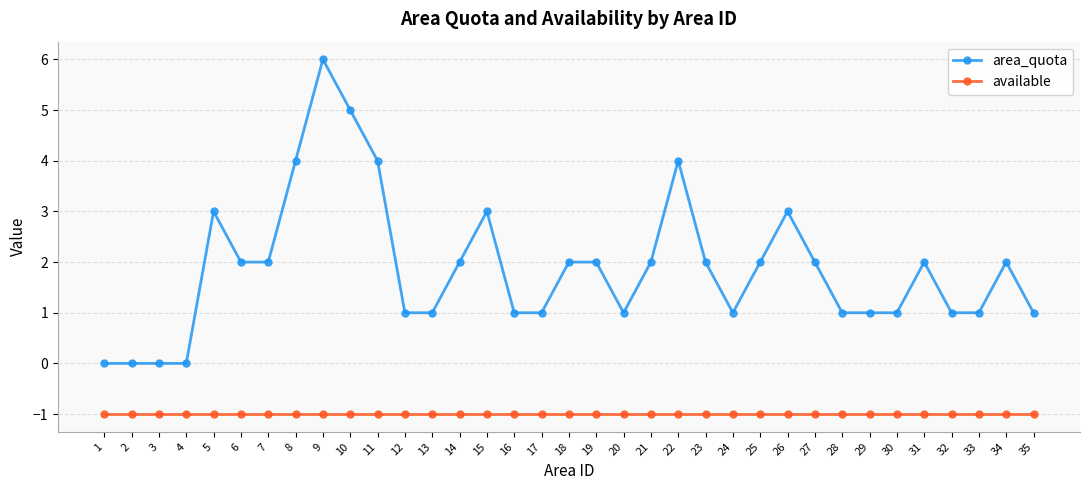

What is the greatest value displayed?

6